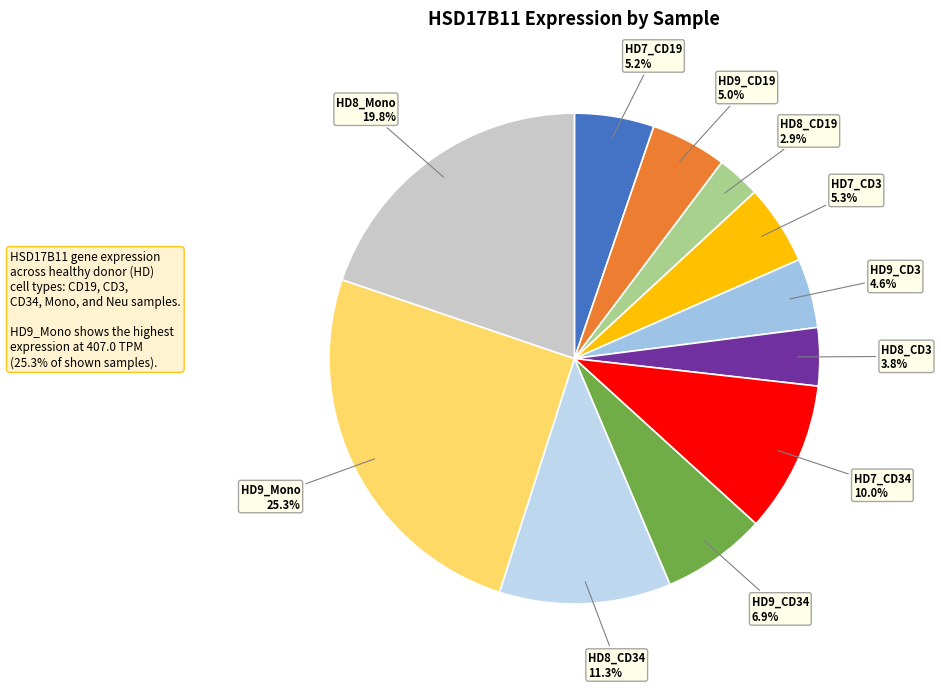

Which category has the smallest portion of the pie?

HD8_CD19